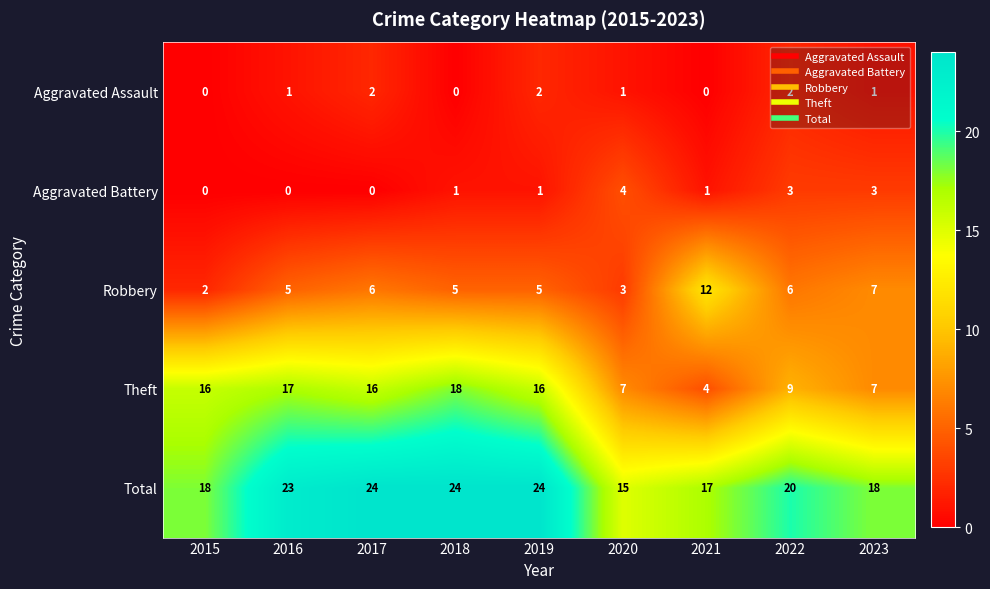

What is the sum of all Aggravated Battery values?

13